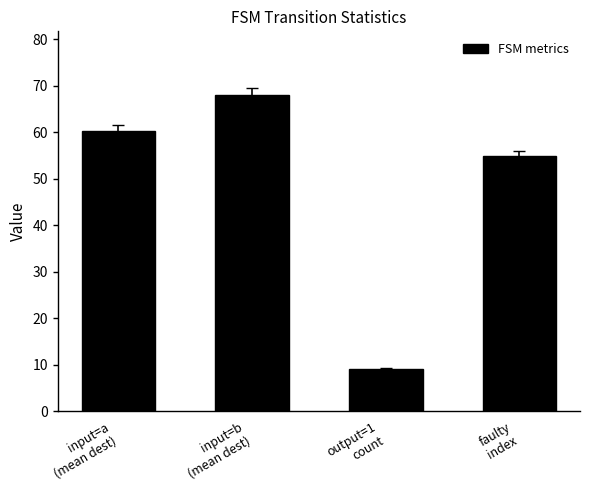

Is it true that the value at input=a
(mean dest) is 97.1?

False